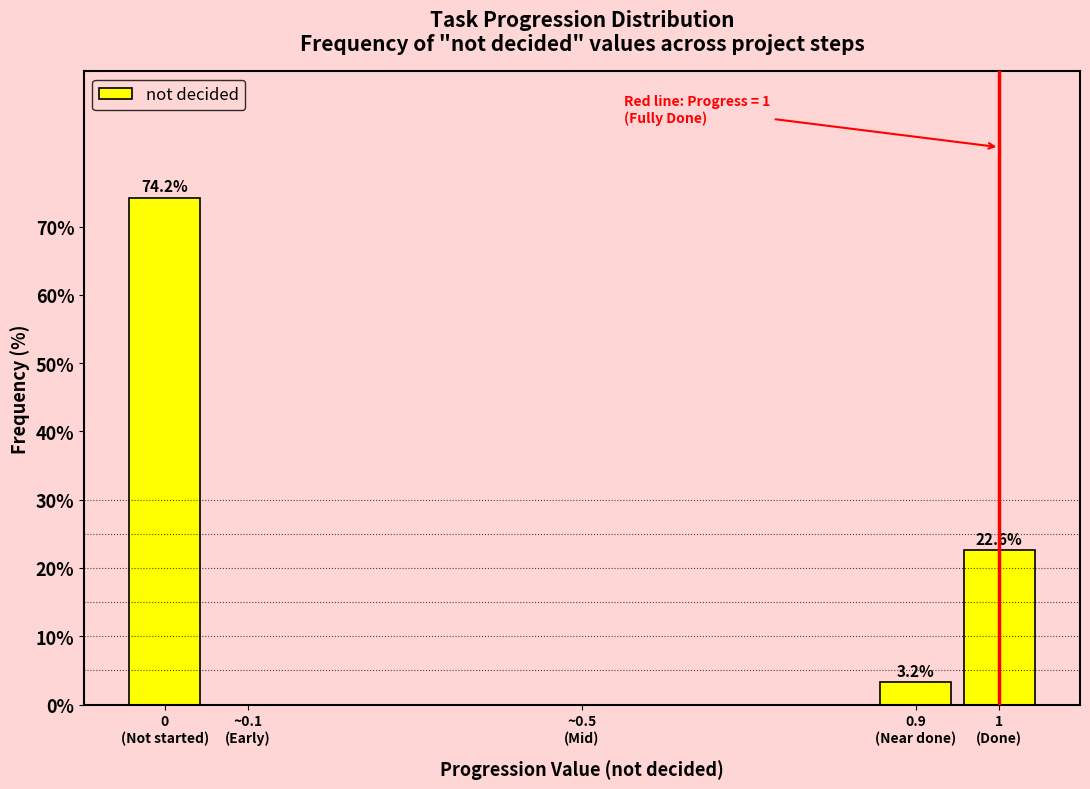

What is the greatest value displayed?

74.2